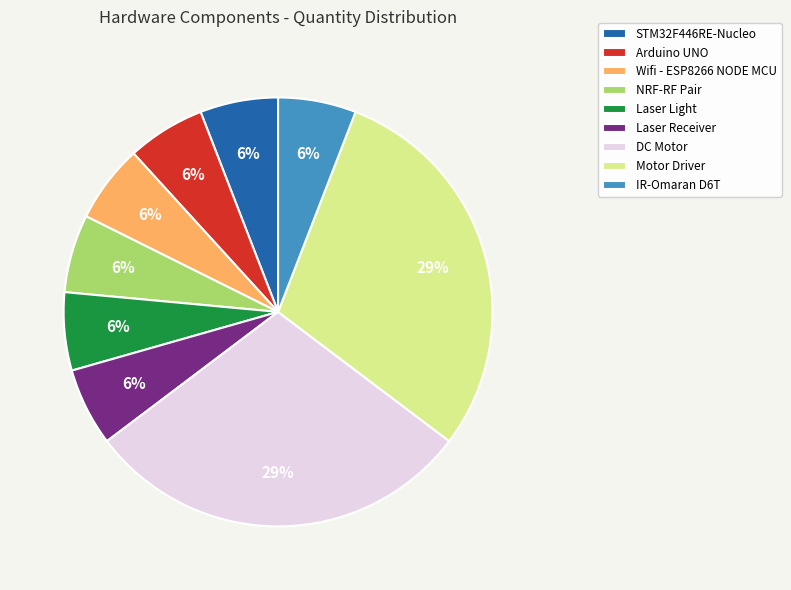

How many segments does this pie chart have?

9